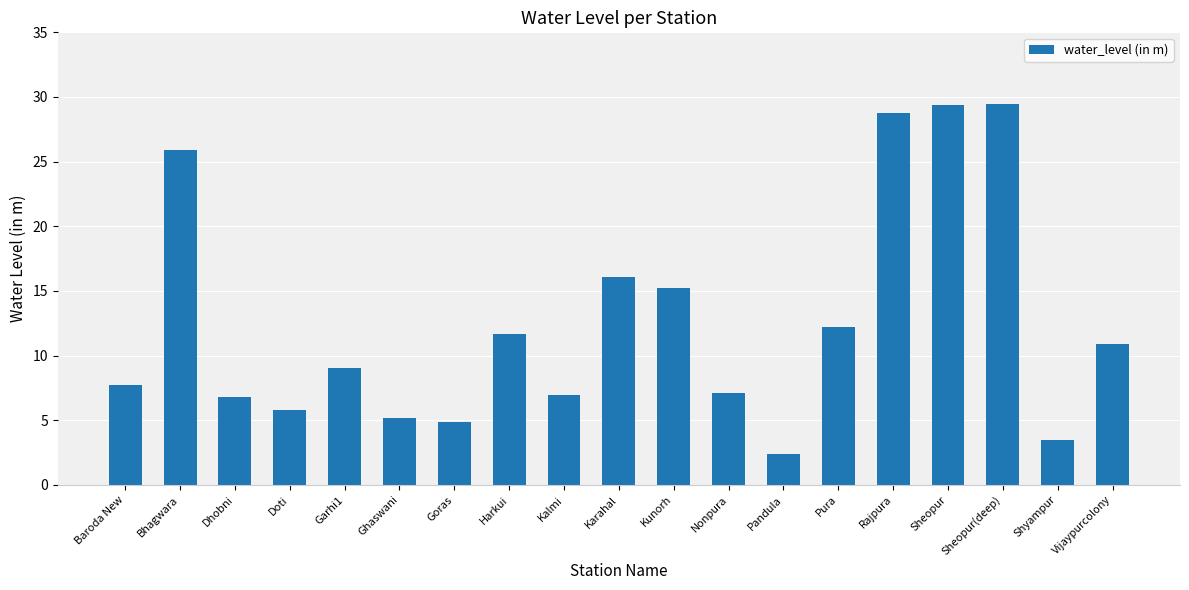

What is the label of the 14th bar from the right?

Ghaswani